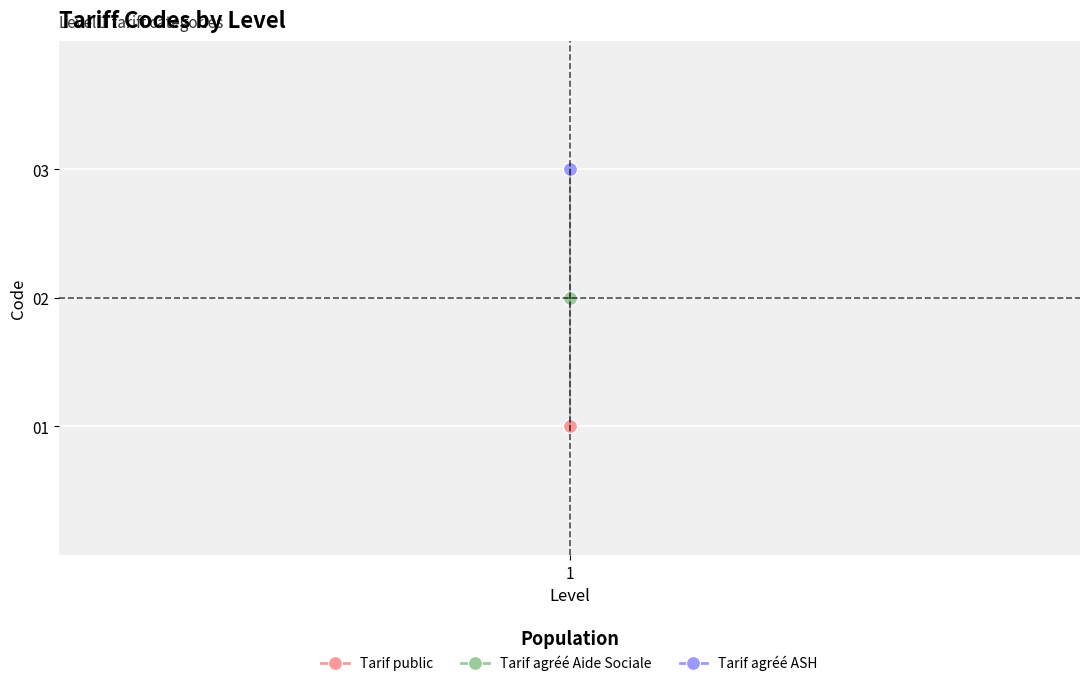

What is the change in value from Tarif public to Tarif agréé ASH?

+2